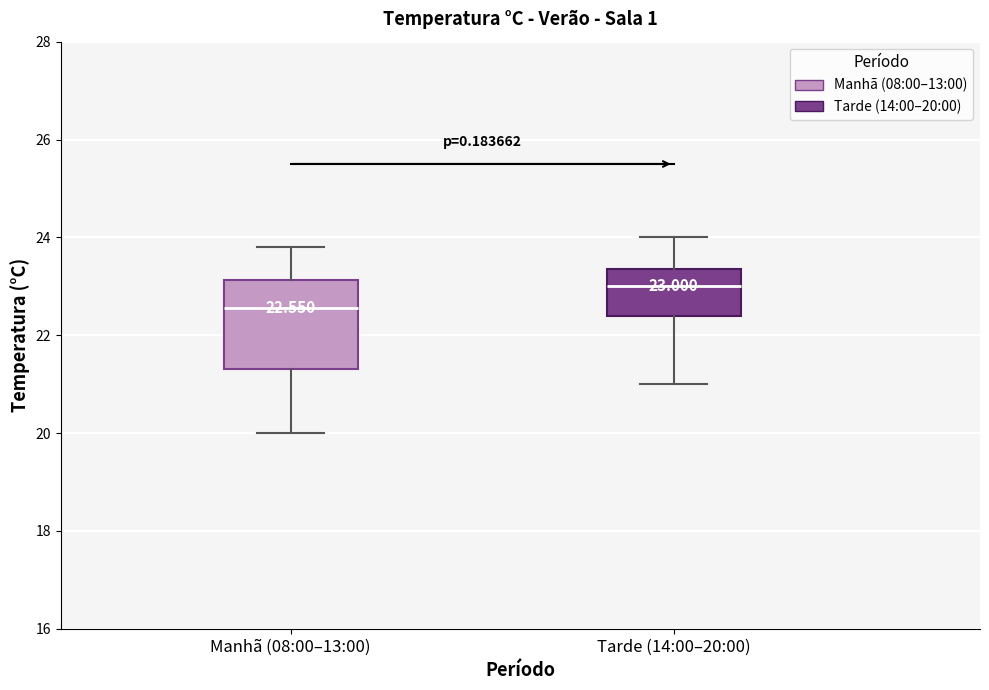

Comparing the boxes themselves (not the whiskers), which one is the tallest?

Manhã (08:00–13:00)